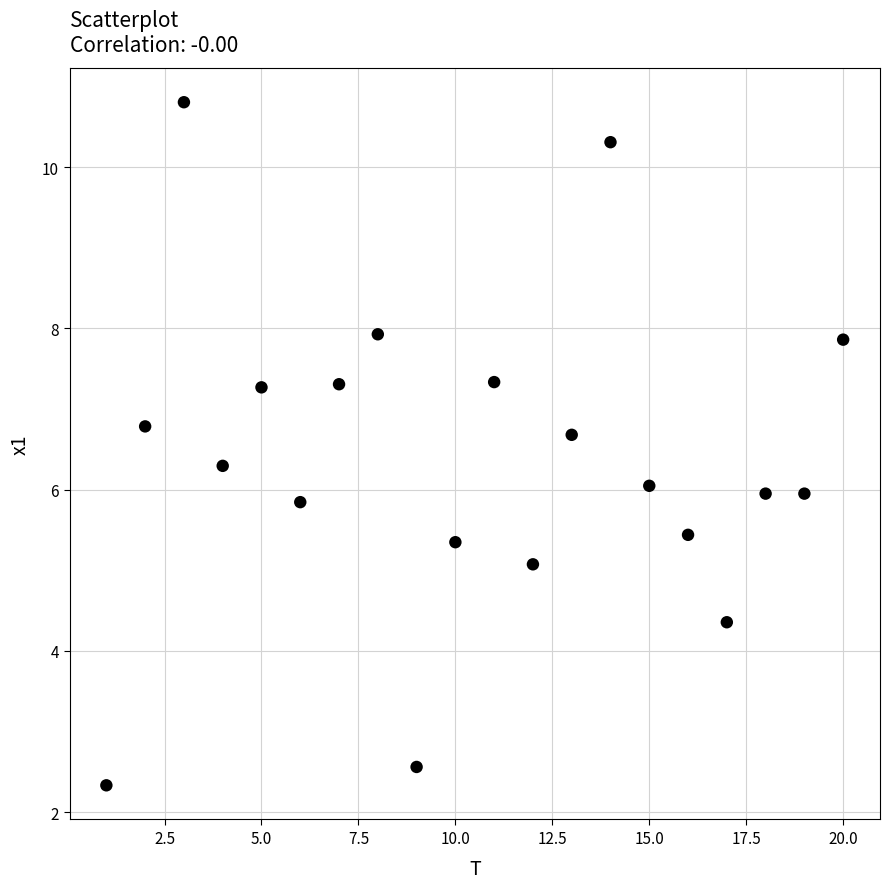

What is the range of X values (max minus min)?

19.0